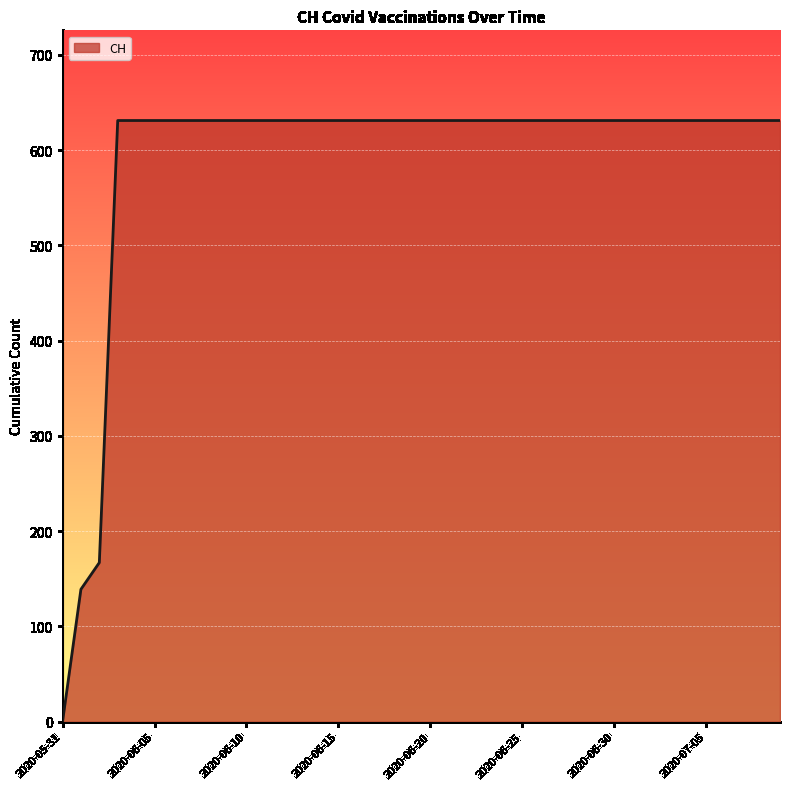

What is the difference between the maximum and minimum values?

631